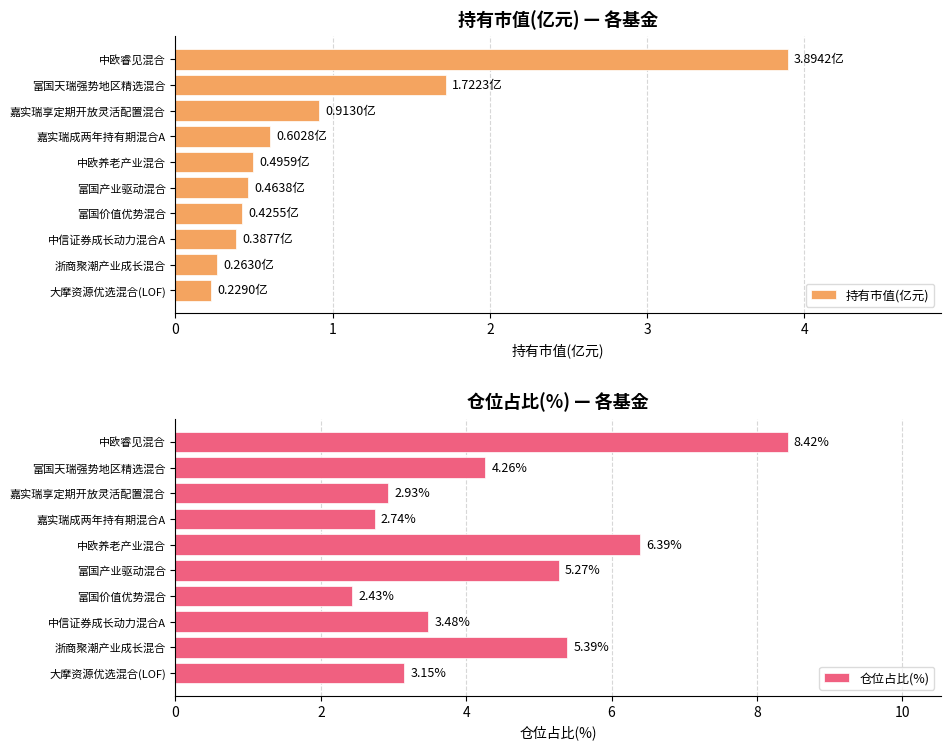

At which label does 仓位占比(%) reach its minimum?

富国价值优势混合